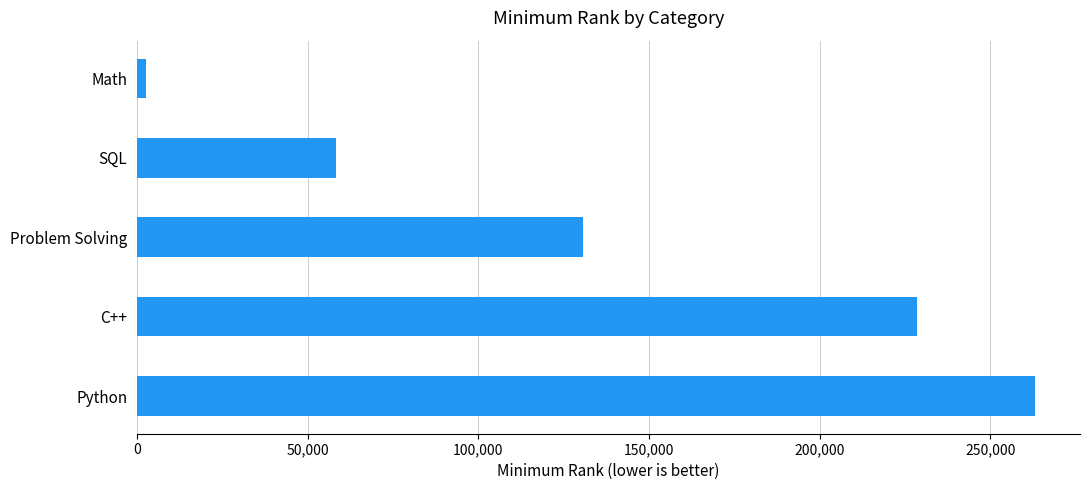

Reading bottom to top, extract all data points from this chart.

Python=263128	C++=228538	Problem Solving=130710	SQL=58441	Math=2563